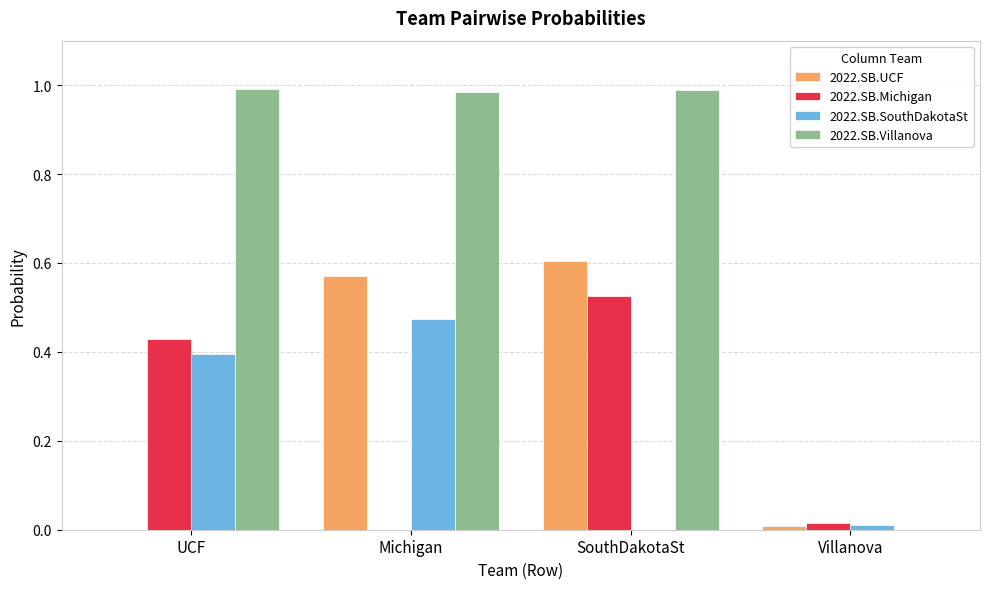

What is the total value across all series at Michigan?

2.0